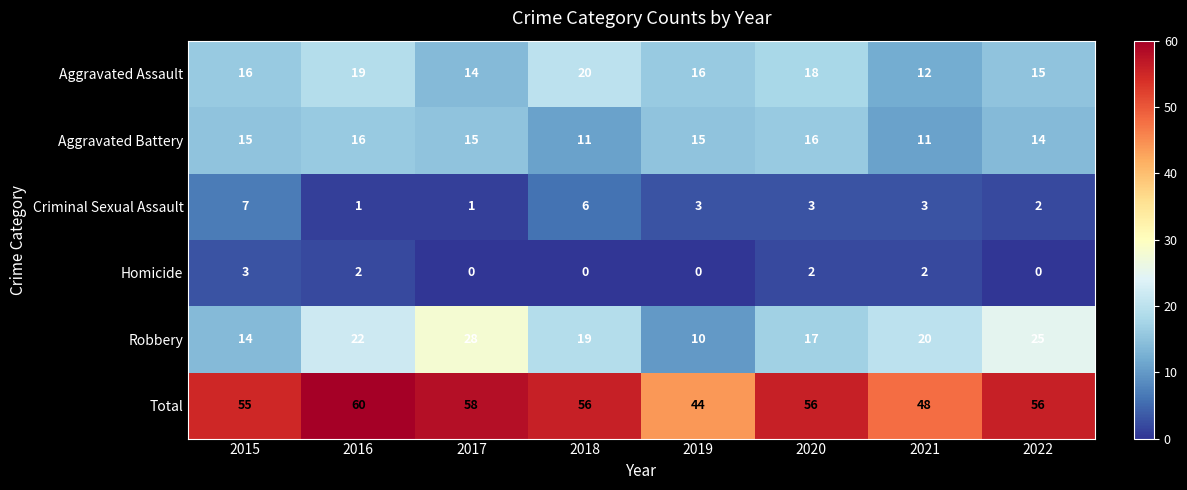

Between 2015 and 2016, which series saw the biggest shift?

Robbery